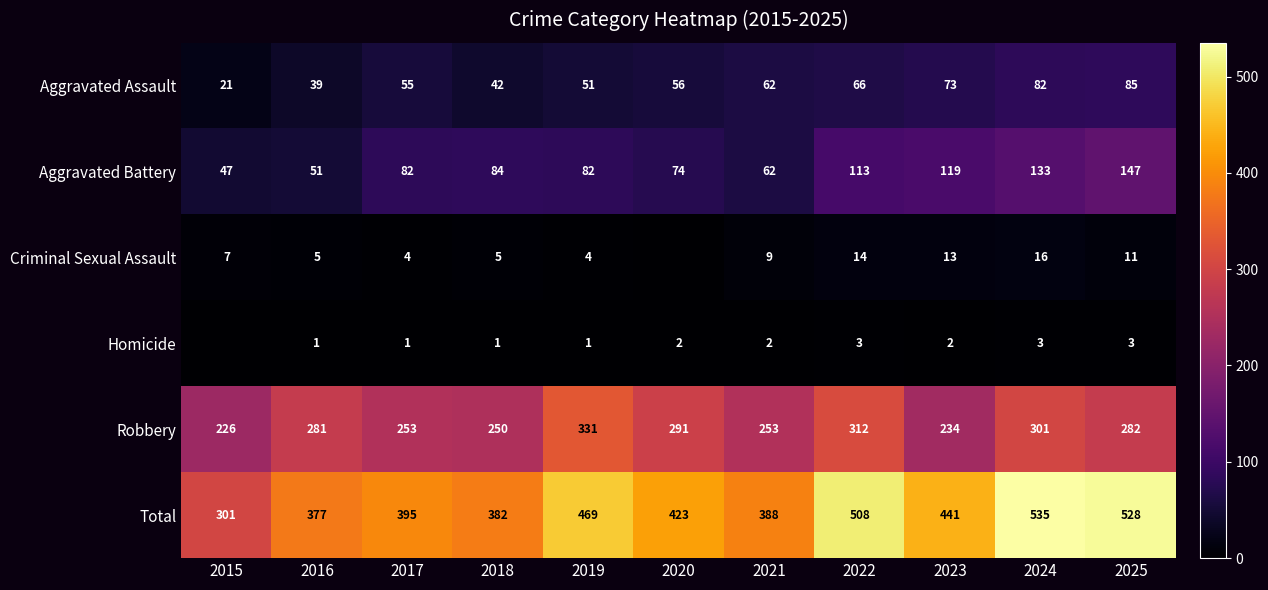

Read the Aggravated Battery value at 2022, to the nearest 5.

115